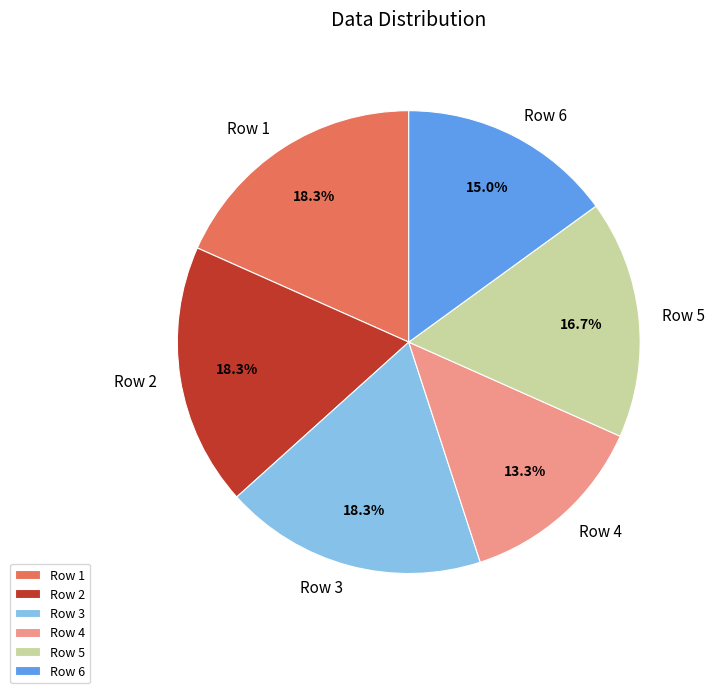

The Row 5 slice represents 17% of the pie. True or false?

True